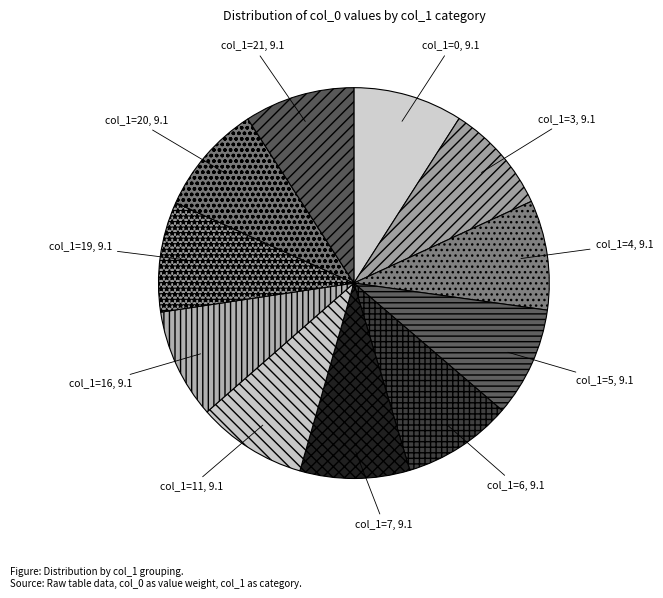

Is the sum of col_1=0 and col_1=19 greater than half?

No